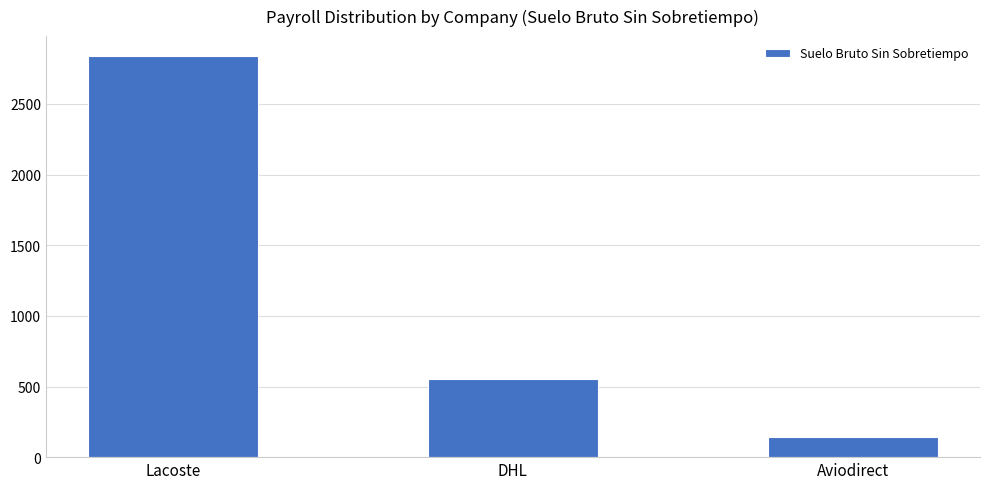

What is the difference between the maximum and minimum values?

2699.3